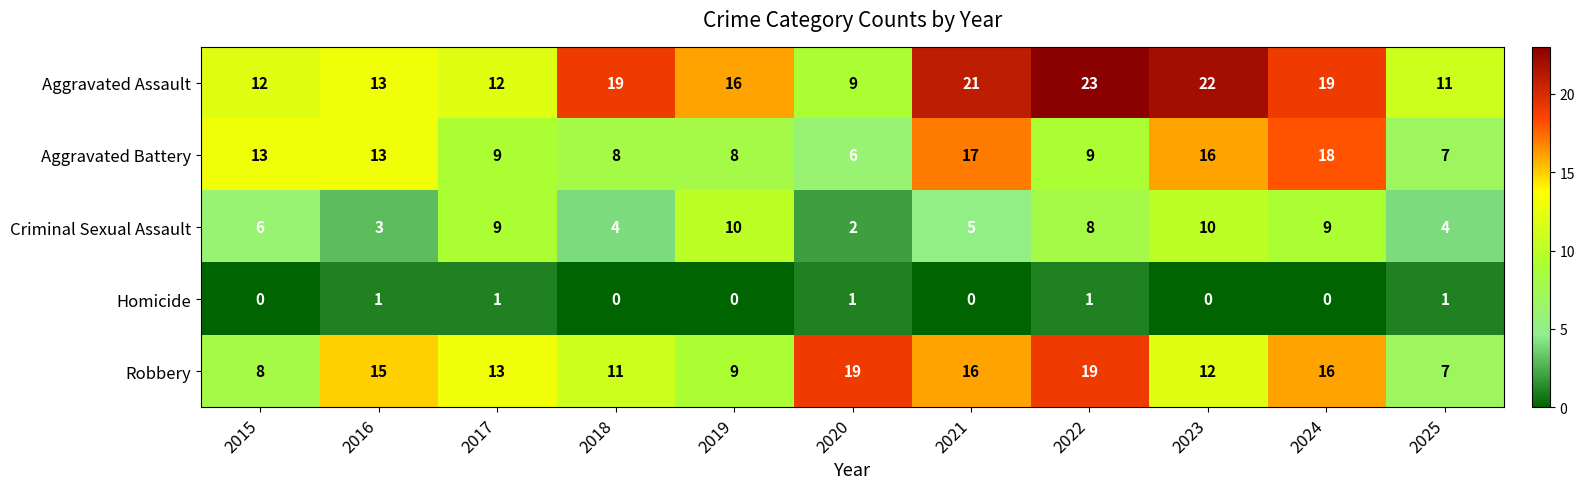

What is the difference between the maximum and minimum values in the Aggravated Battery series?

12